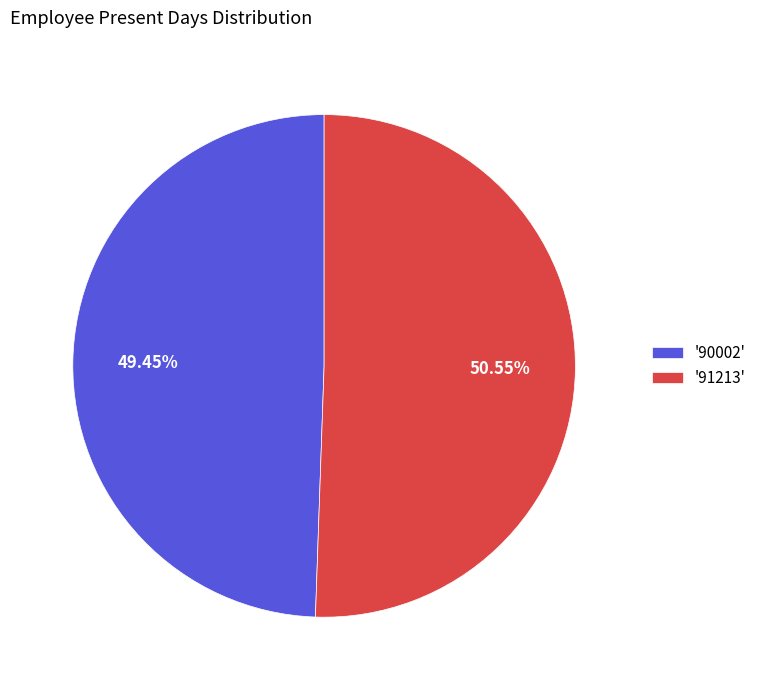

Which has a higher value, '91213' or '90002'?

'91213'